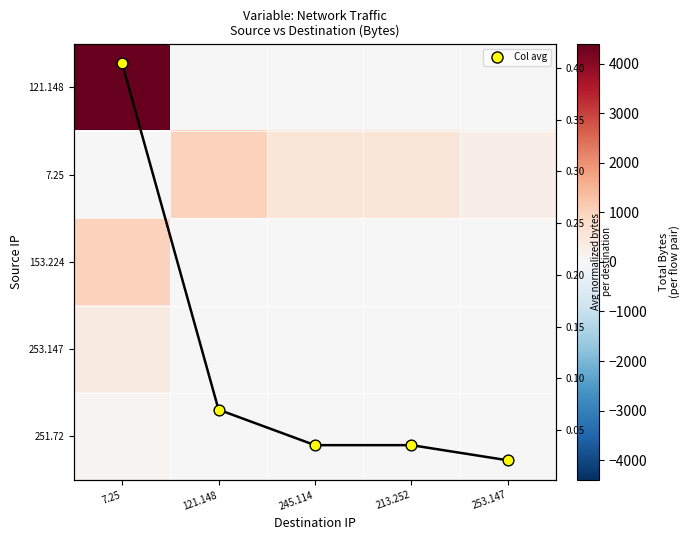

At which label does 121.148 reach its minimum?

121.148